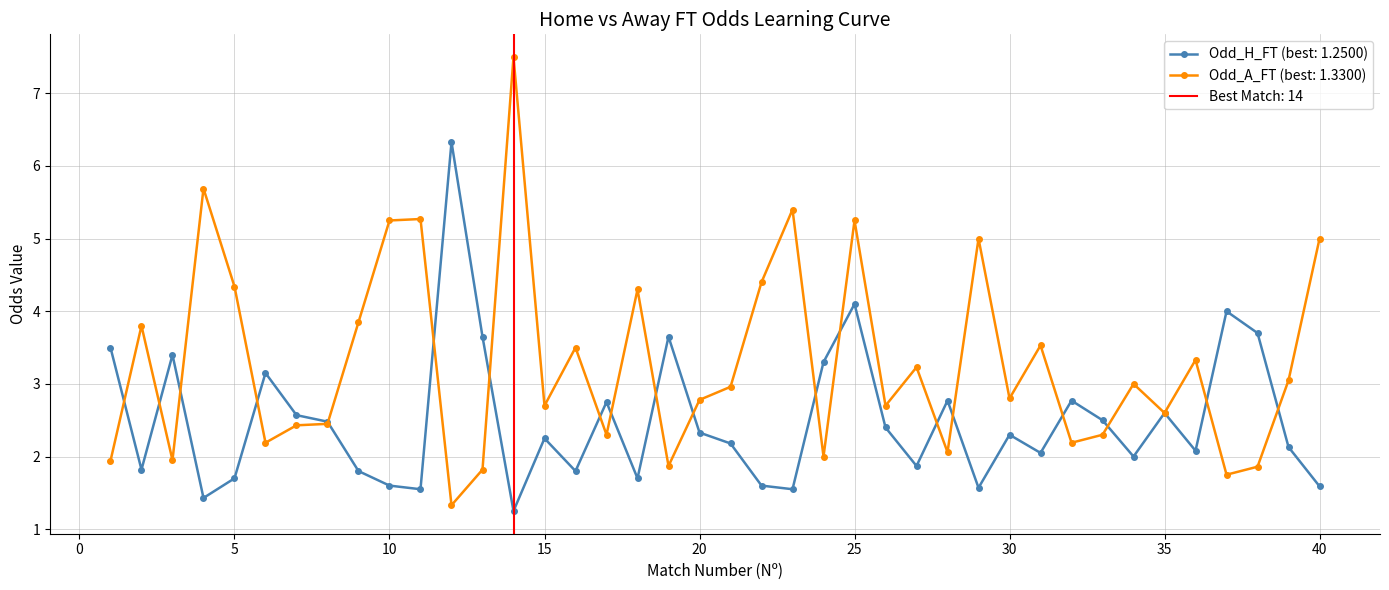

Which series changed the most between 3 and 18?

Odd_A_FT